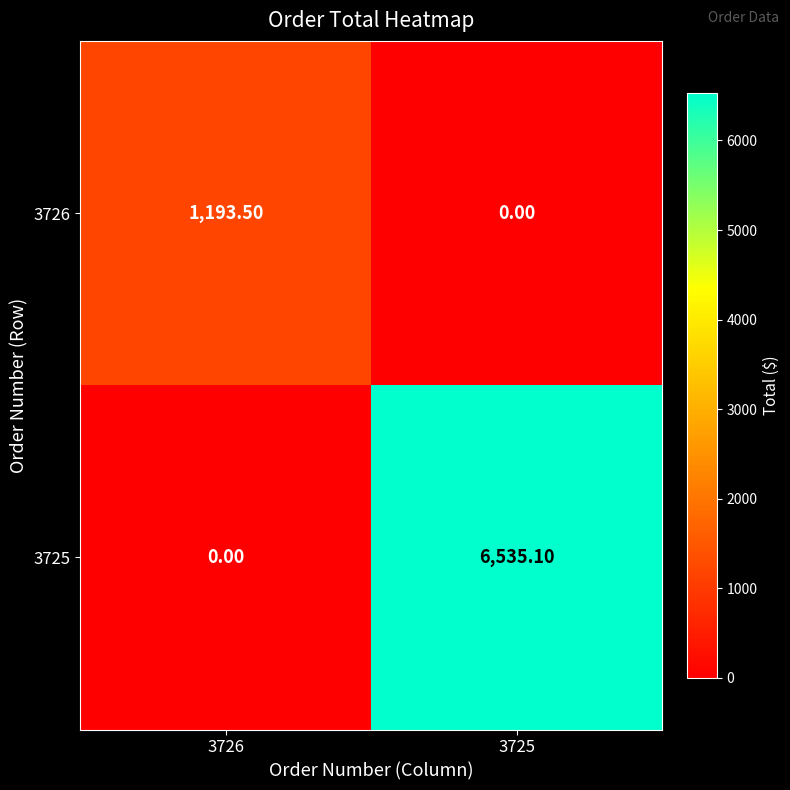

What is the greatest value displayed?

6535.1